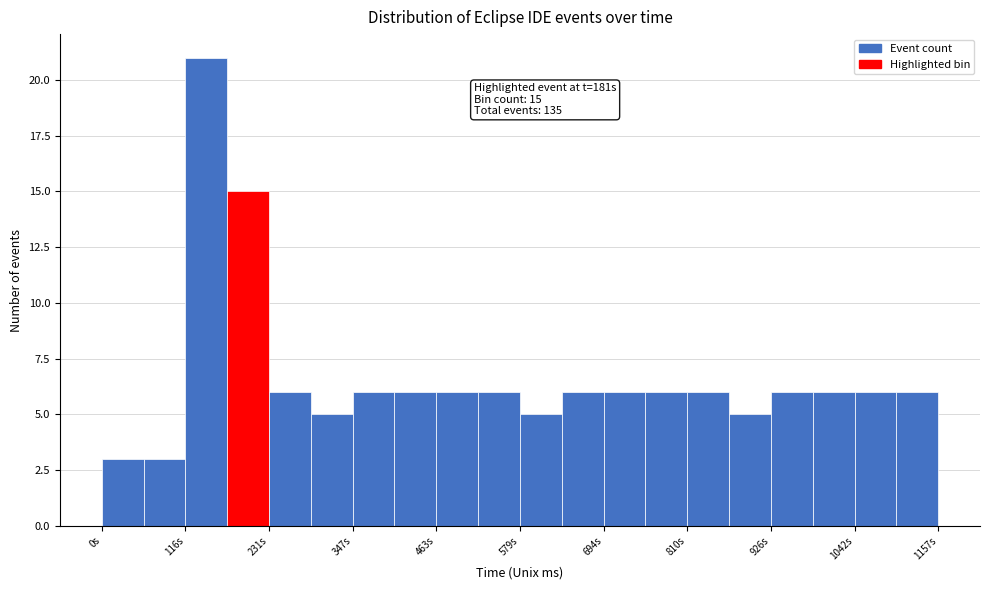

Around what value on the x-axis is the tallest bar? Give the approximate position of its centre, as read against the axis.

140